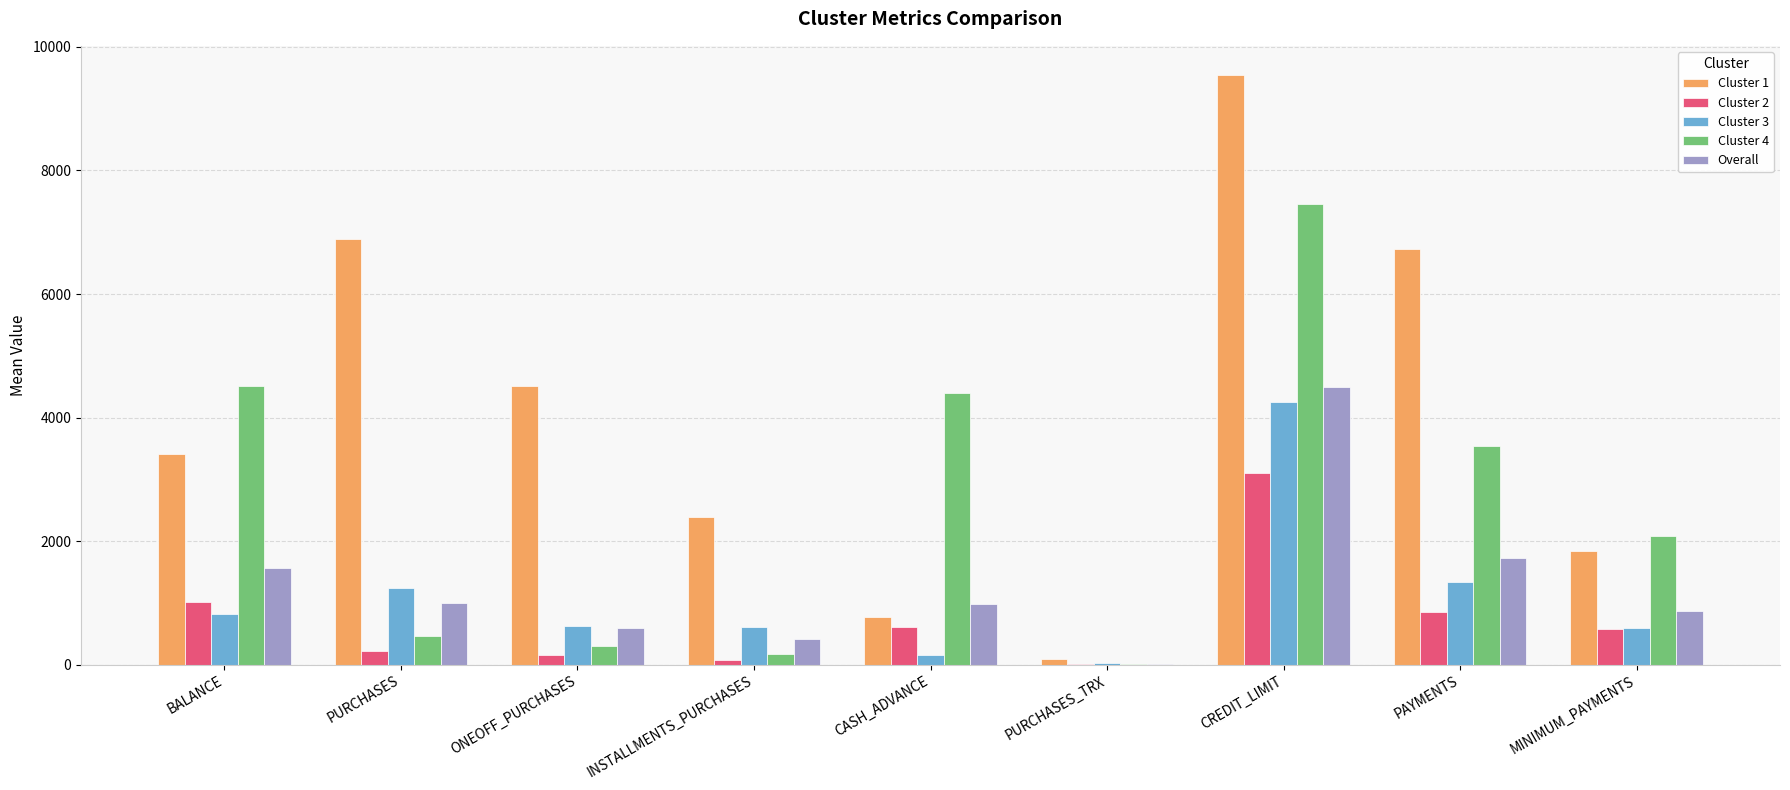

At which category is the sum across all series the highest?

CREDIT_LIMIT